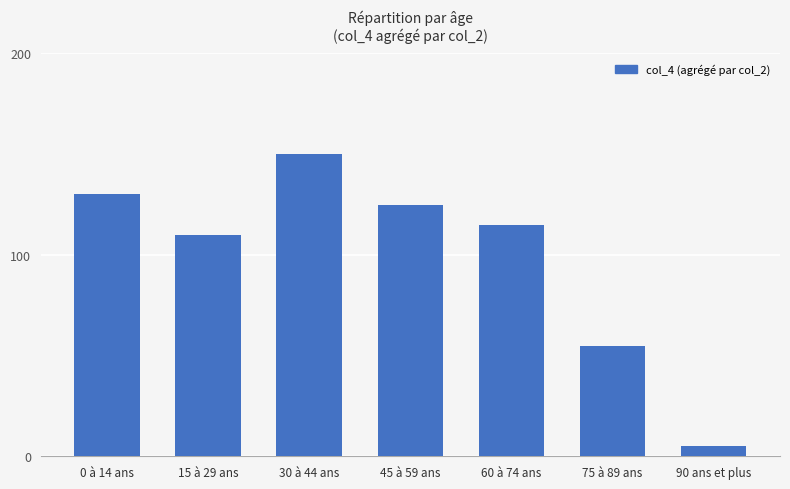

What is the label of the 3rd bar from the right?

60 à 74 ans